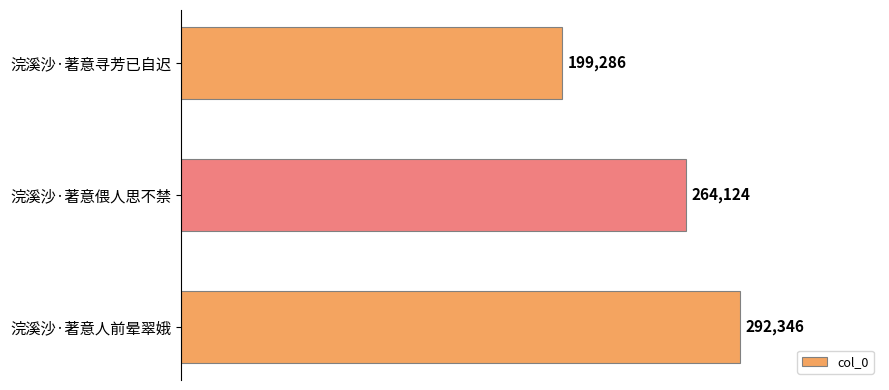

Count the number of categories in the chart.

3